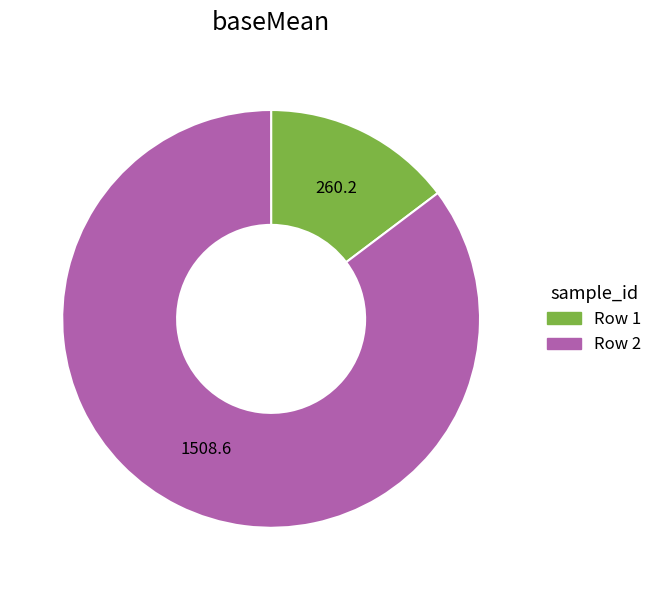

Is there any slice that represents more than half of the pie?

Yes